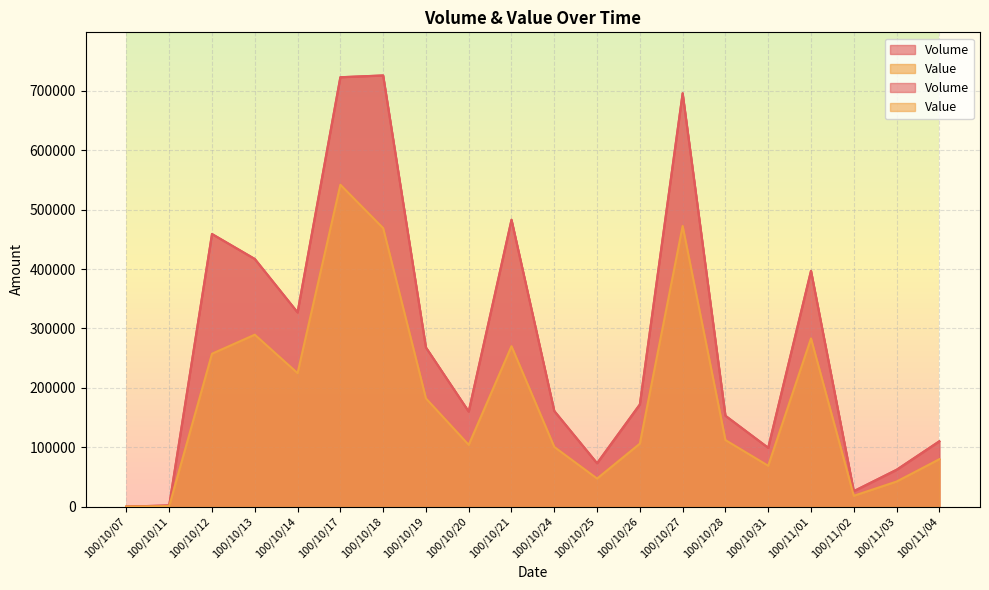

Reading left to right, list all the values displayed in this chart.

Volume: 0	2000	459000	417000	327000	723000	726000	268000	160000	483000	161000	73000	172000	696000	153000	99000	397000	26000	62000	110000
Value: 0	940	257440	289500	224740	541980	468970	182220	103980	270080	100460	47220	106030	472530	112020	68750	283190	18210	42180	79800